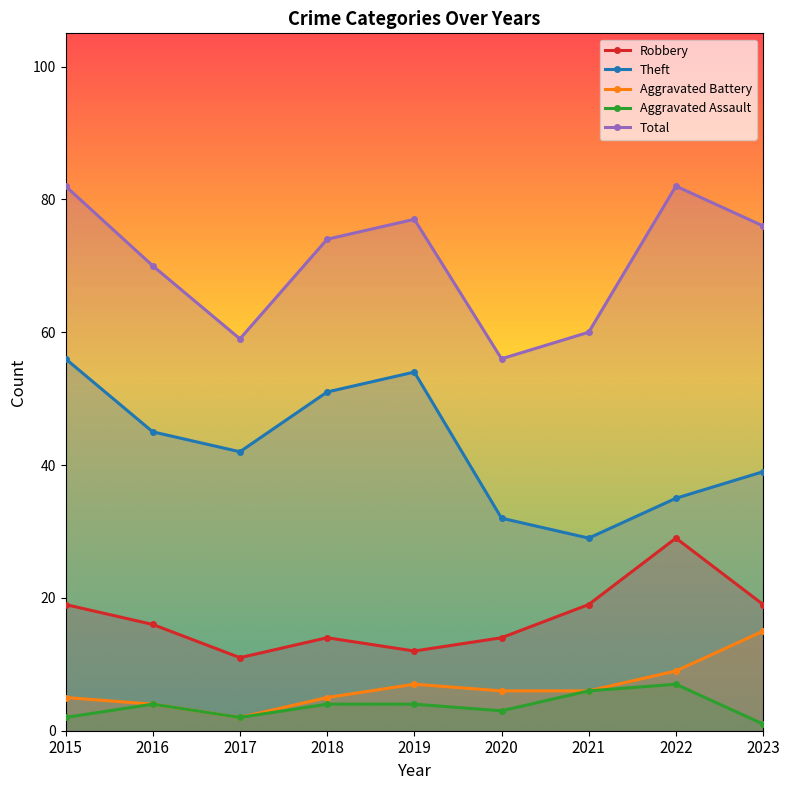

How many distinct data groups are displayed?

5